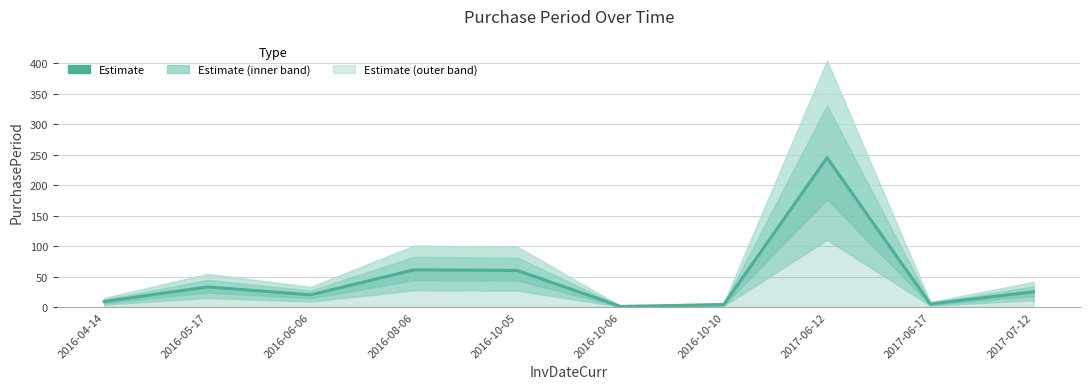

What is the label of the 4th point from the left?

2016-08-06